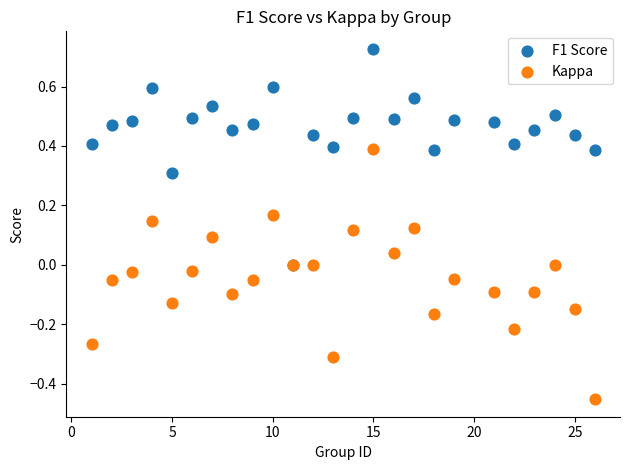

Which series contains the highest Y value?

F1 Score